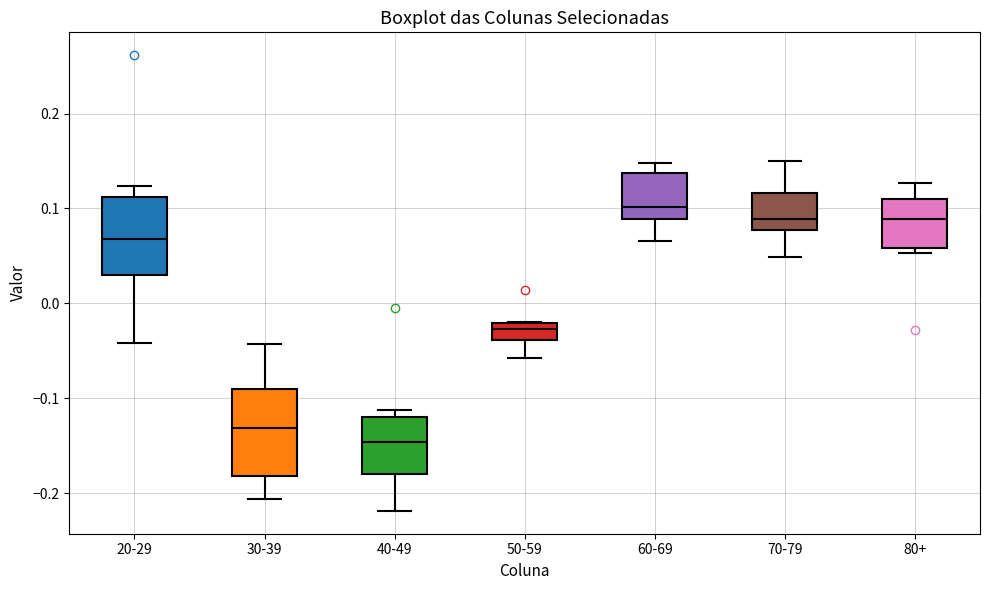

Which box's median line is the lowest?

40-49